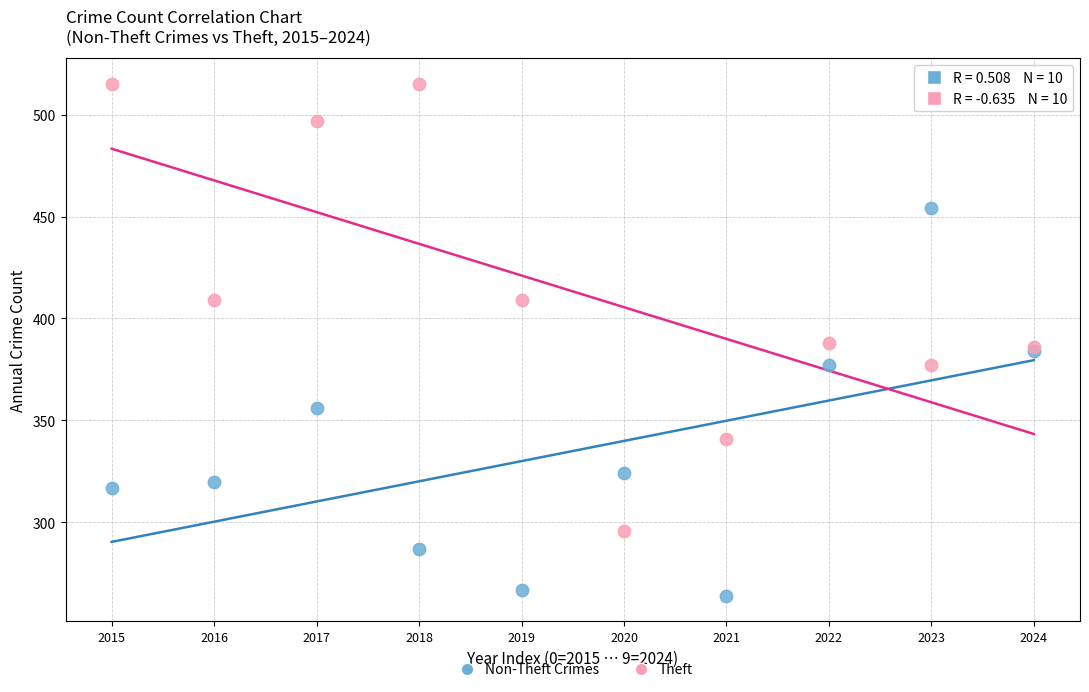

Which series has the widest spread of Y values?

Theft